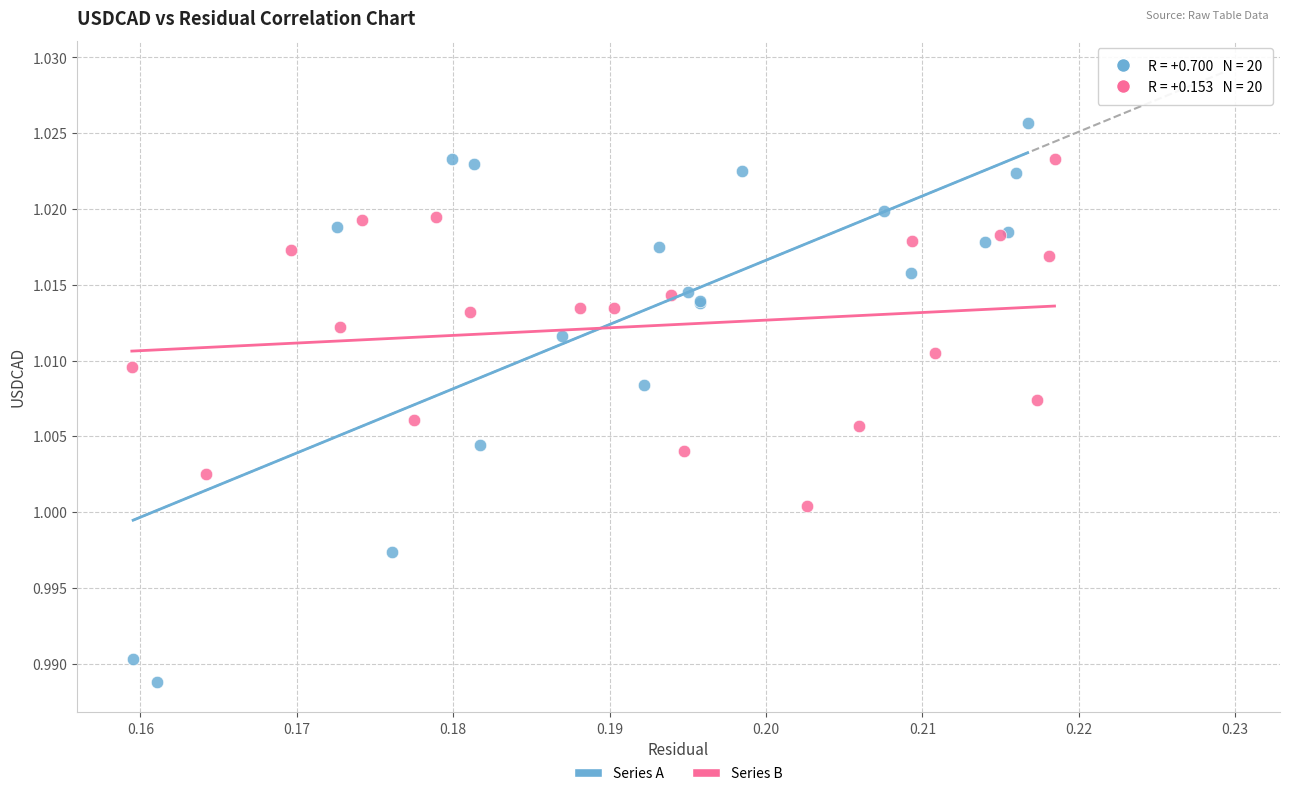

Which series contains the lowest Y value?

Series A